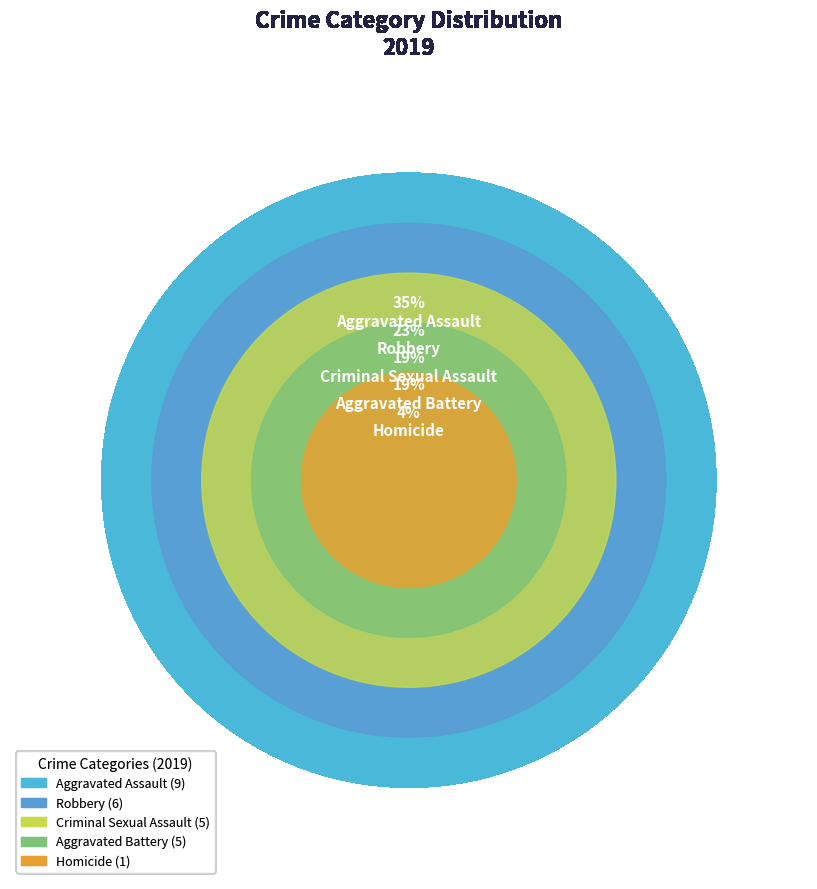

To the nearest percent, what is the combined percentage of Aggravated Battery and Criminal Sexual Assault?

38%